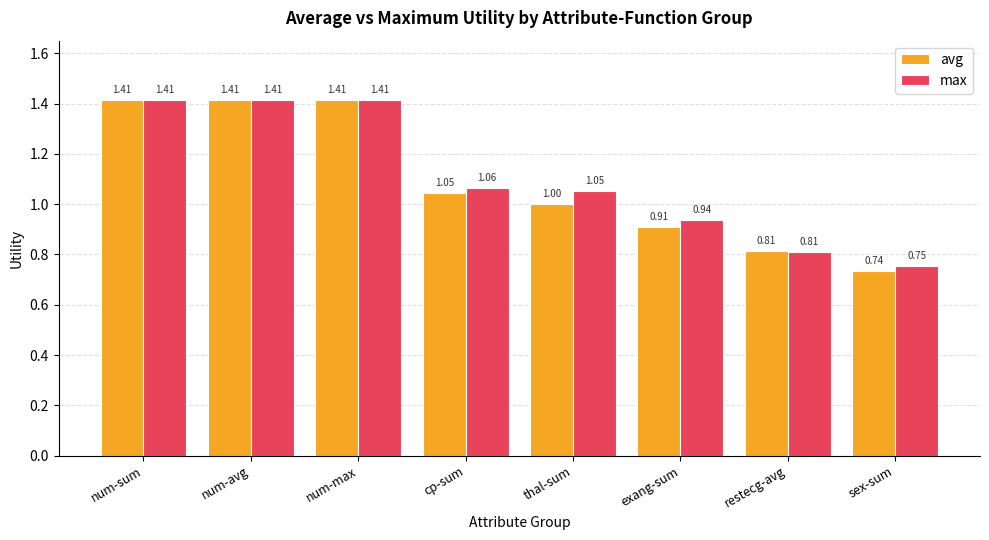

What is the spread (max minus min) of values at thal-sum?

0.1